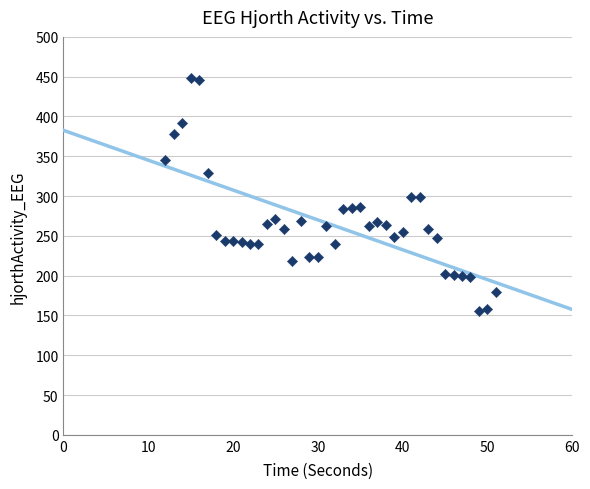

What is the range of Y values (max minus min)?

292.8